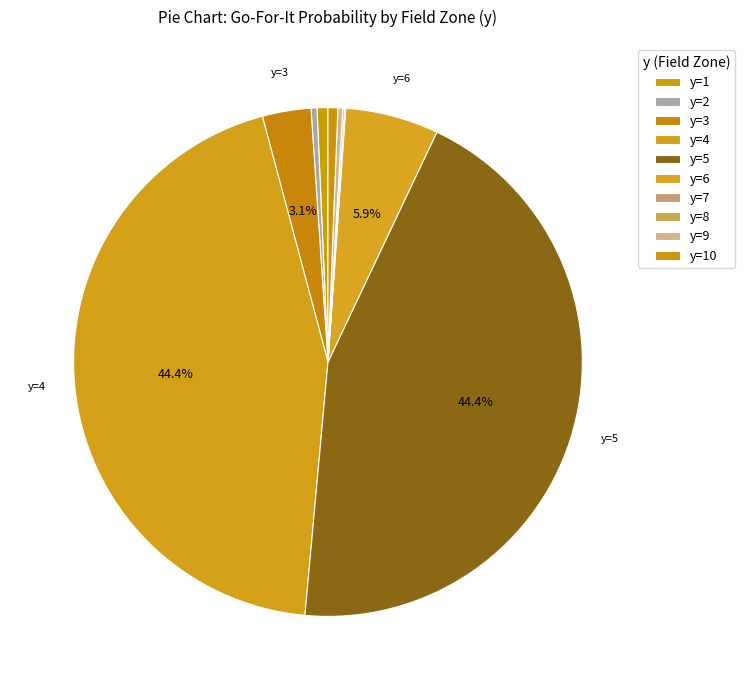

True or false: y=9 accounts for 0% of the total.

True